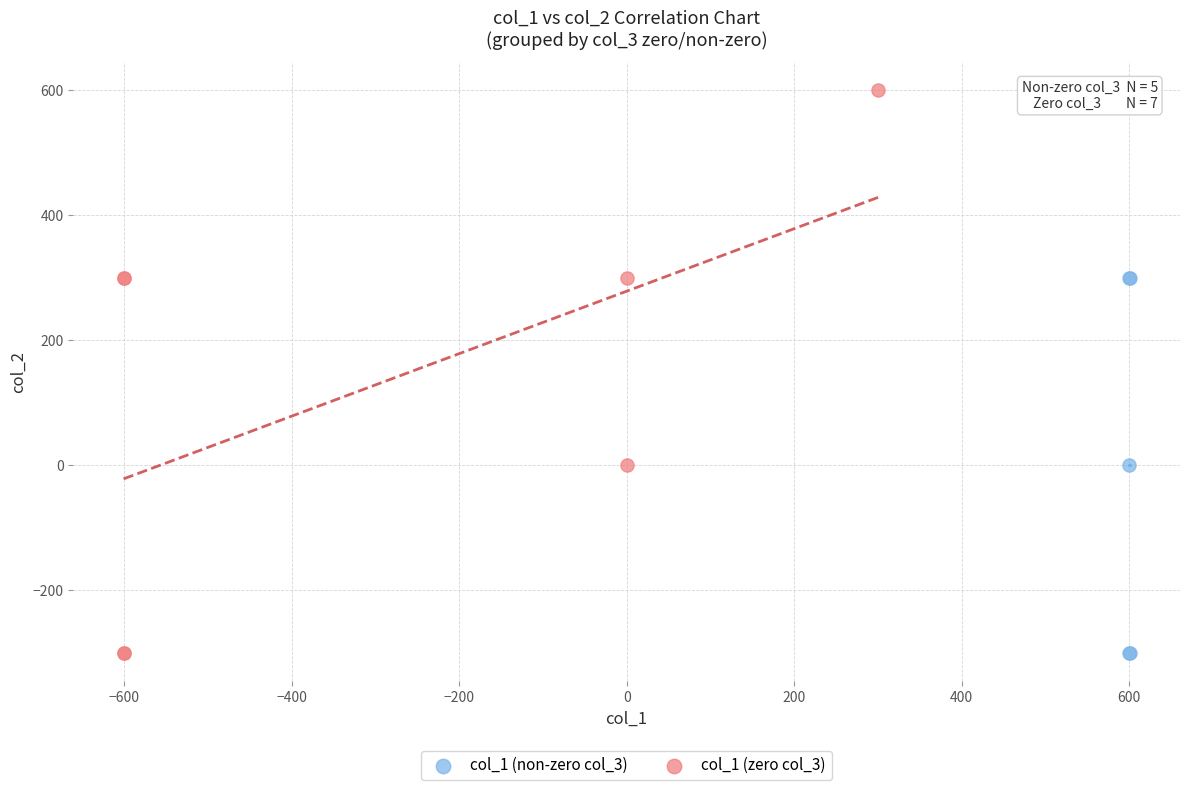

What are all the series names shown in the legend?

col_1 (non-zero col_3), col_1 (zero col_3)